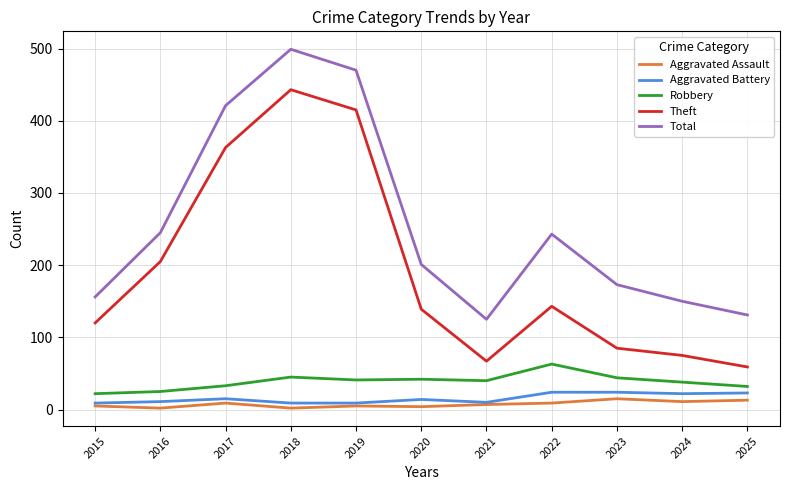

What is the greatest value displayed?

499